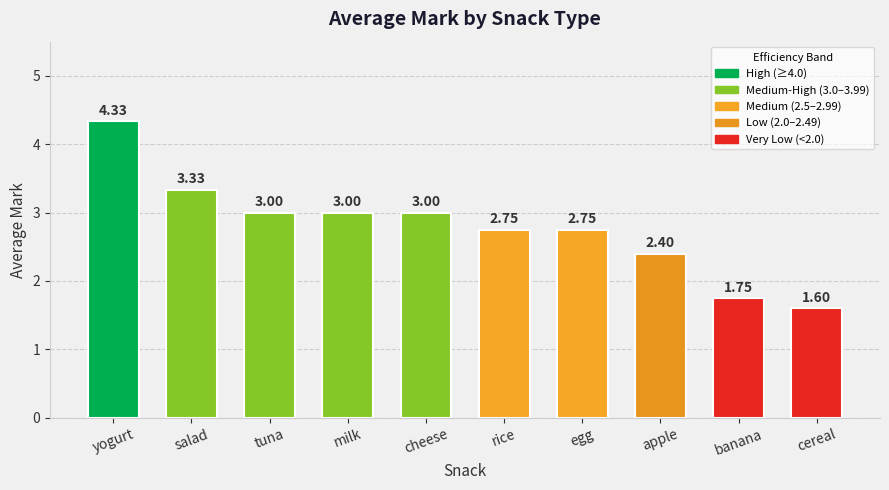

Approximately how many times larger is the value at cheese compared to yogurt?

0.7